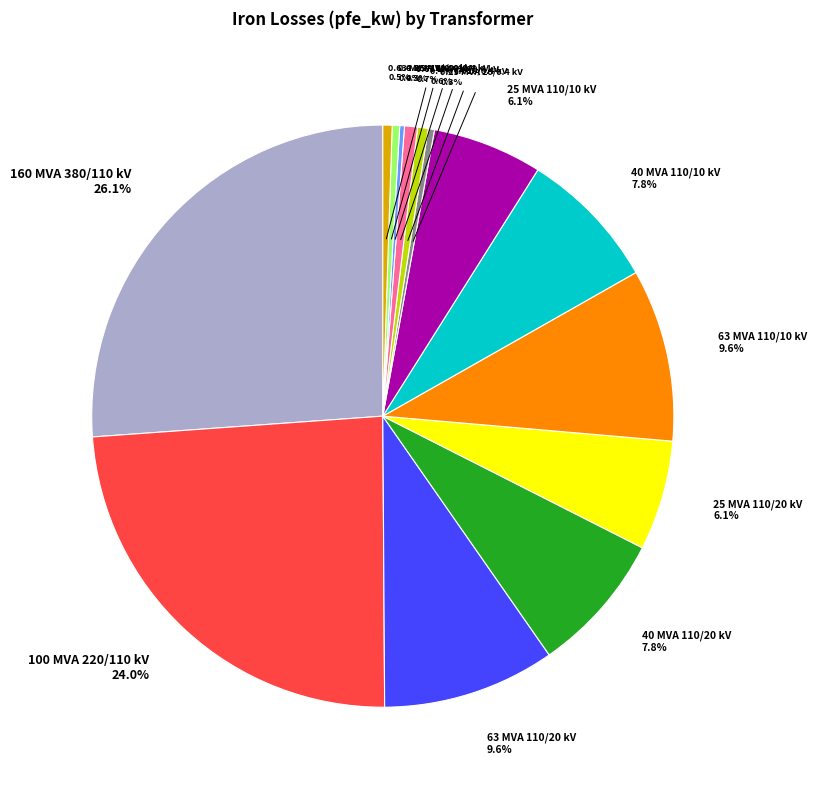

Does 0.4 MVA 20/0.4 kV account for over 50% of the chart?

No